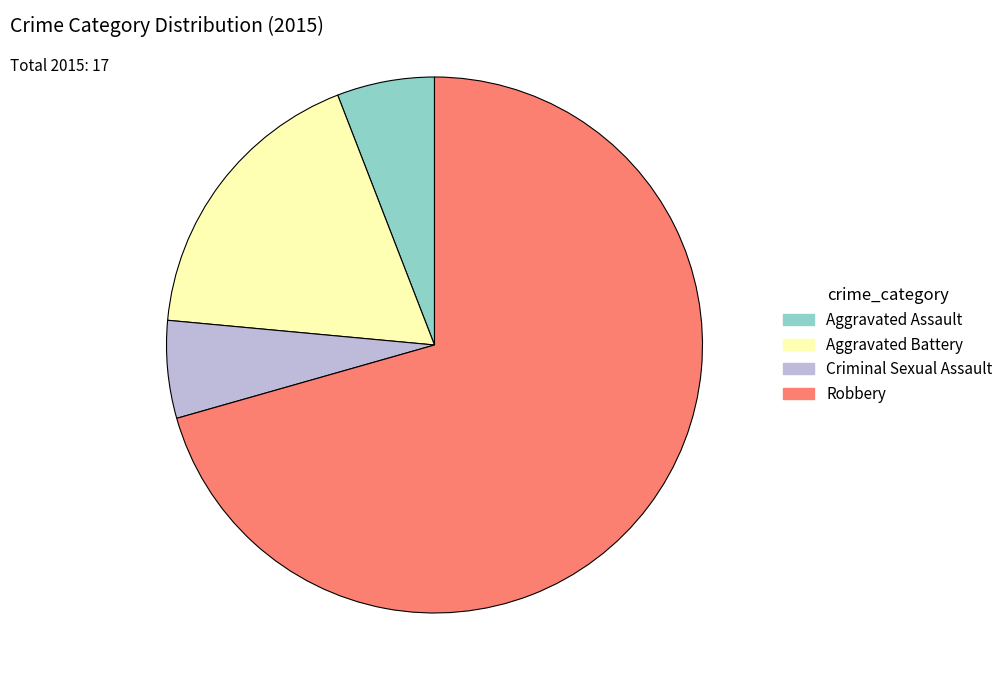

Approximately how many times larger is the value at Aggravated Battery compared to Criminal Sexual Assault?

3.0